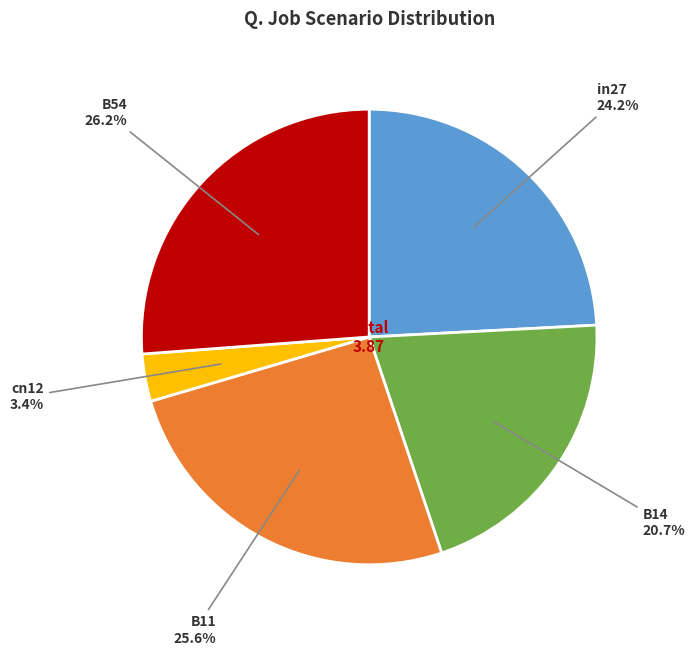

To the nearest percent, what is the average slice percentage?

20%